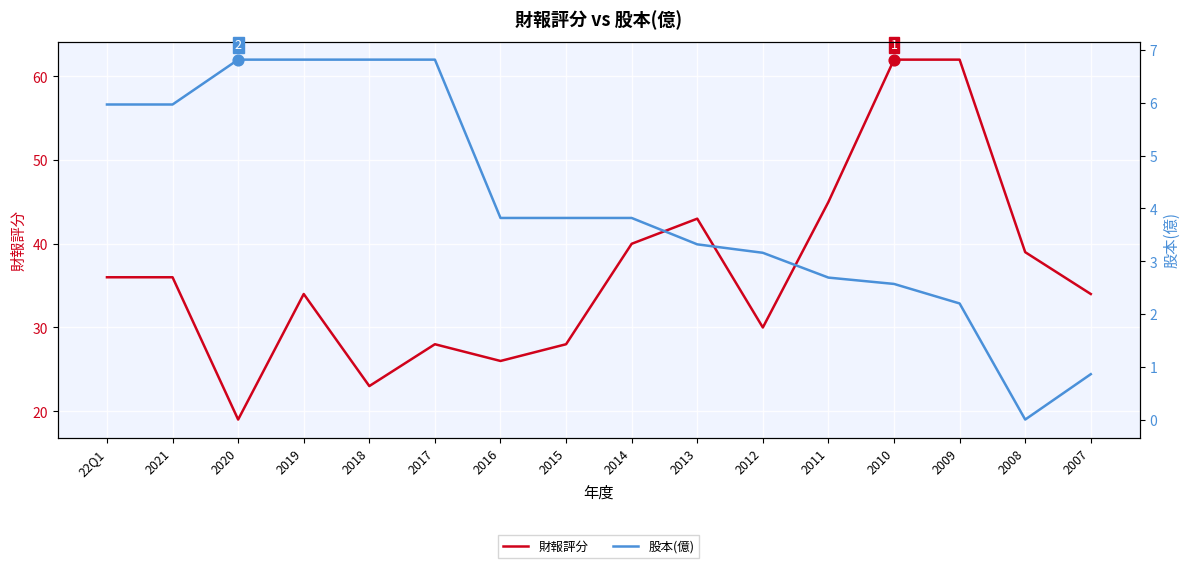

At how many categories does at least one series exceed 6?

16